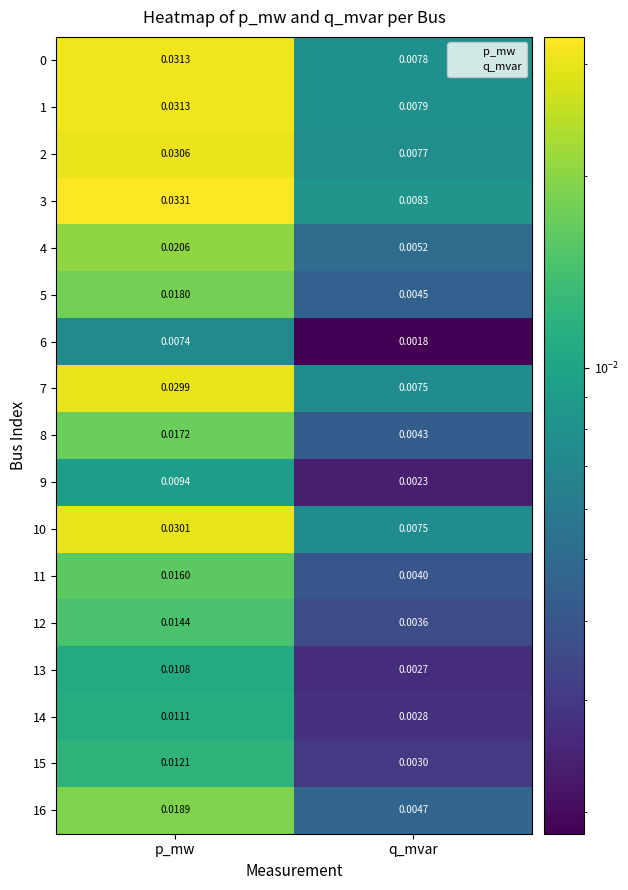

List the labels in order of 6 value, smallest first.

q_mvar, p_mw